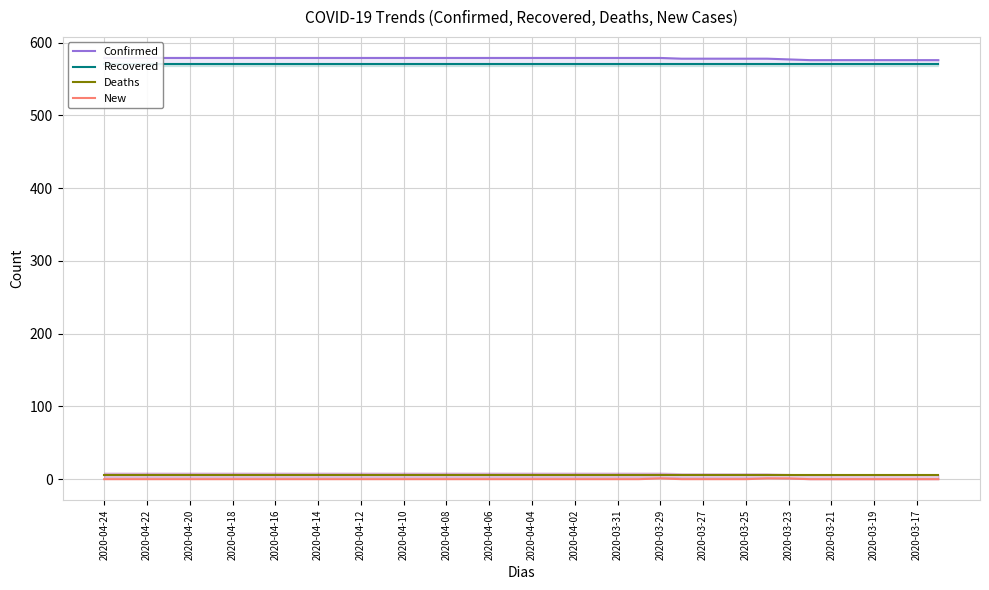

Is this an area chart (filled region under the line)?

No